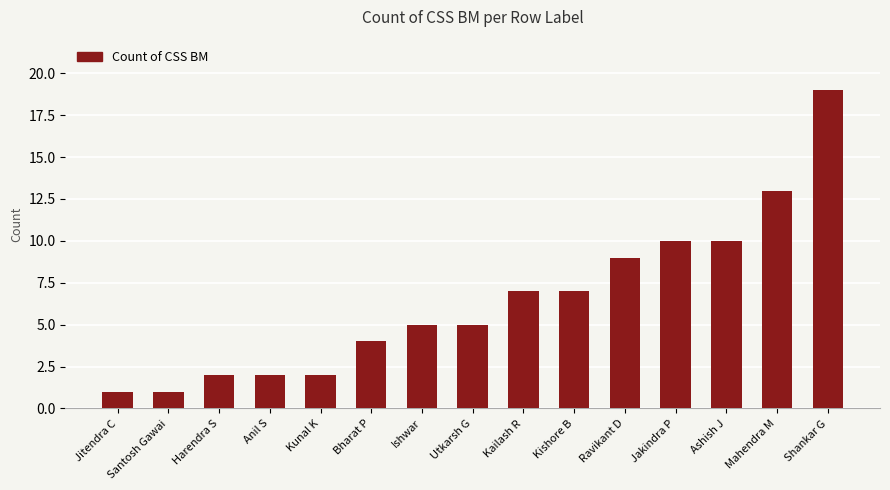

Approximately how many times larger is the value at Ishwar compared to Santosh Gawai?

5.0